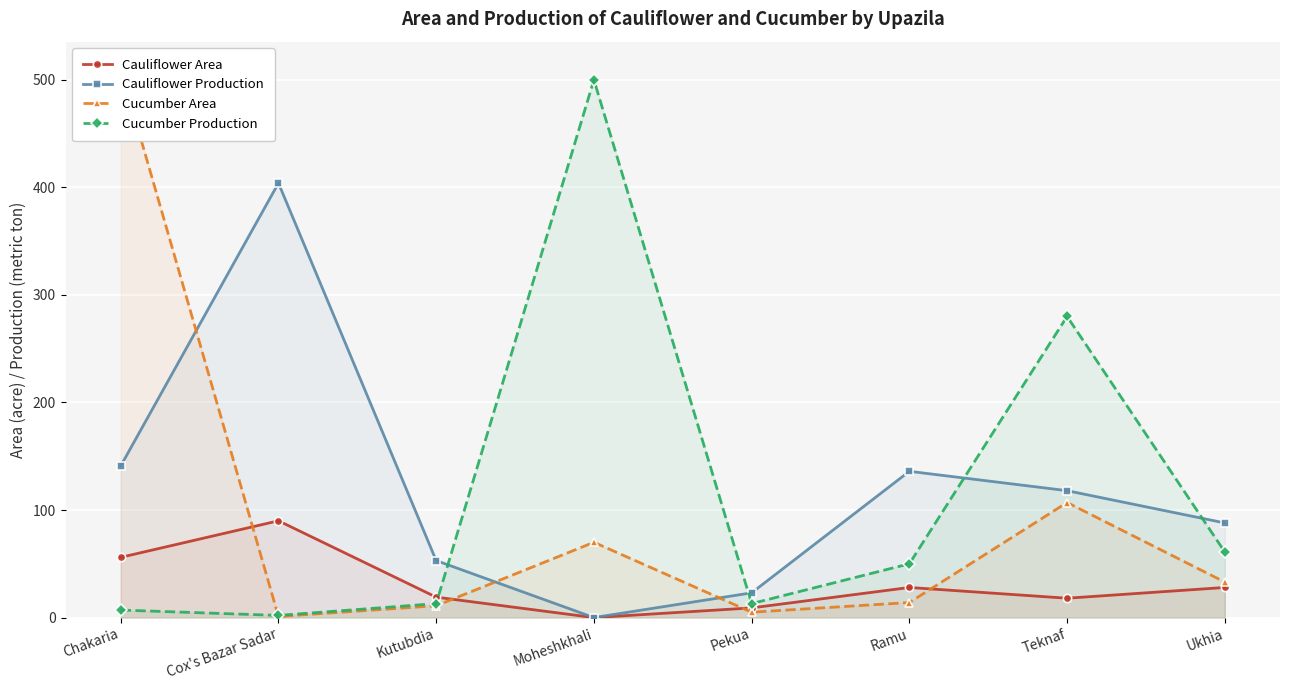

How many series are shown in this chart?

4